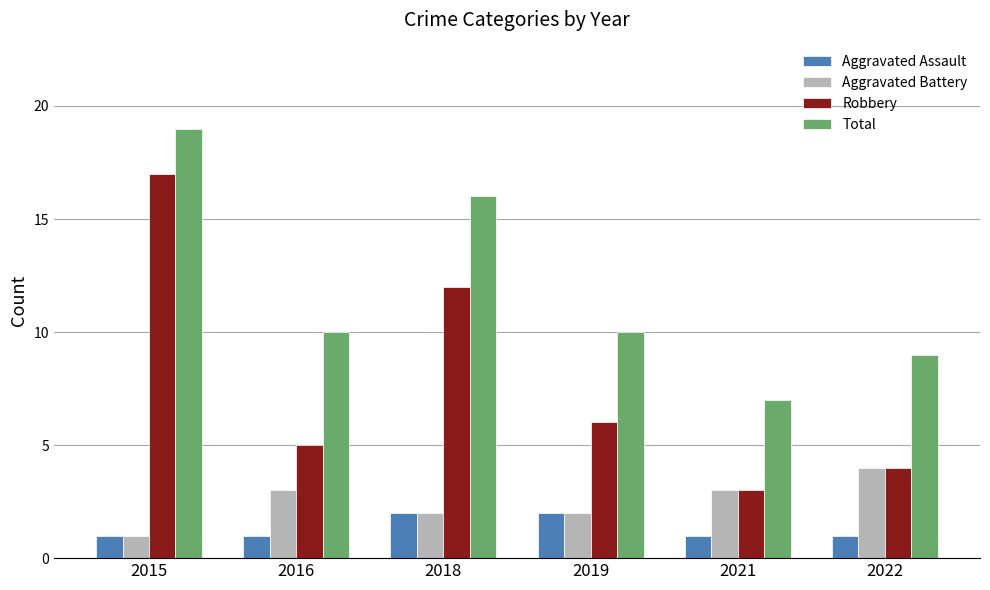

What is the approximate value of Aggravated Assault at 2019?

2